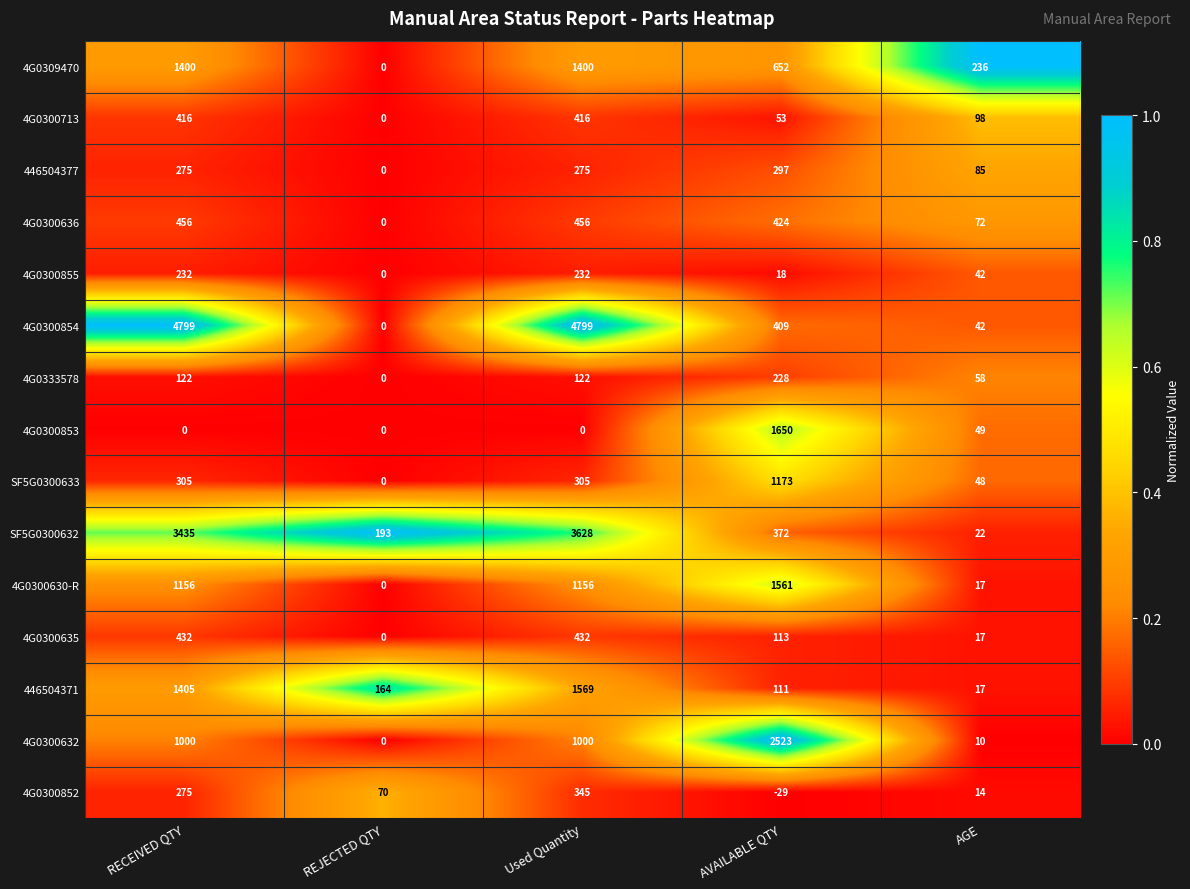

What is the difference between the 4G0300632 values at REJECTED QTY and AVAILABLE QTY?

2523